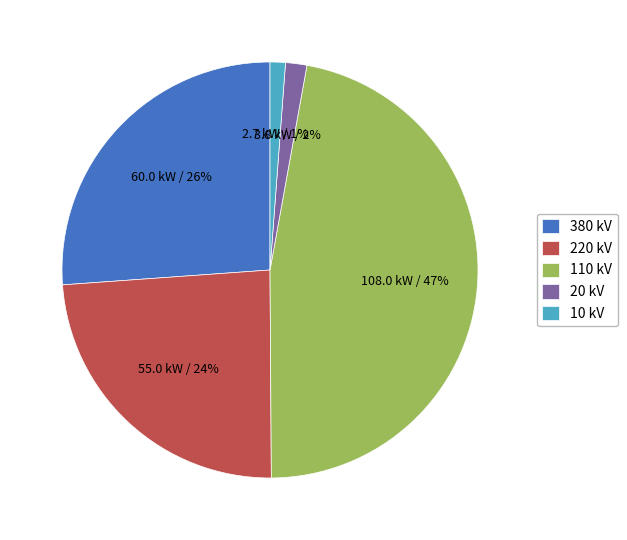

How many segments does this pie chart have?

5